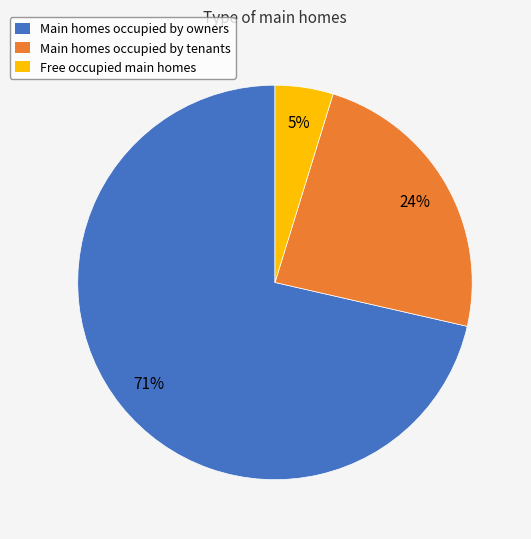

Combined, do Main homes occupied by owners and Main homes occupied by tenants account for over 50%?

Yes